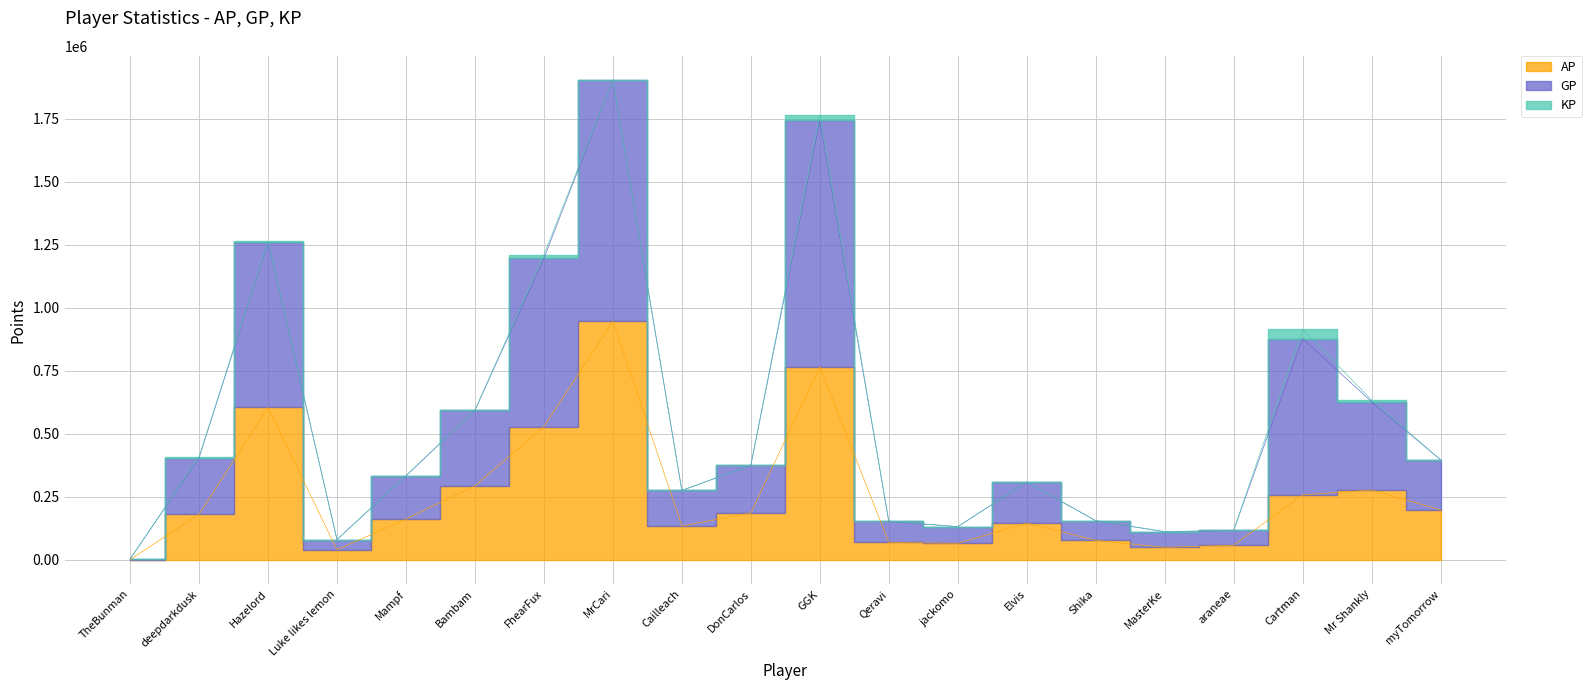

True or false: AP has more than 0 interior local peaks.

True